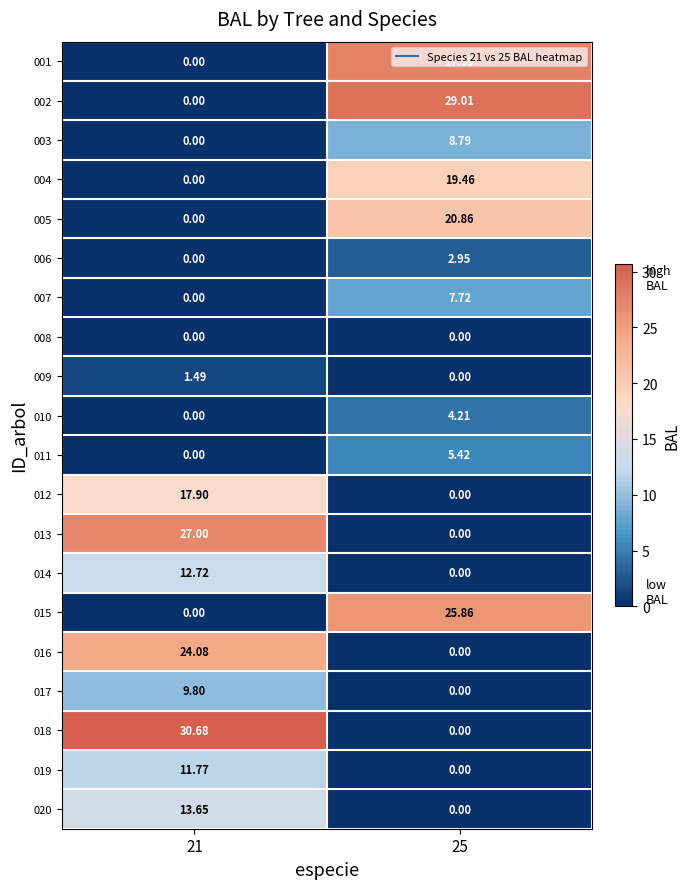

Is the value of 019 at 21 greater than the value of 009 at 21?

Yes